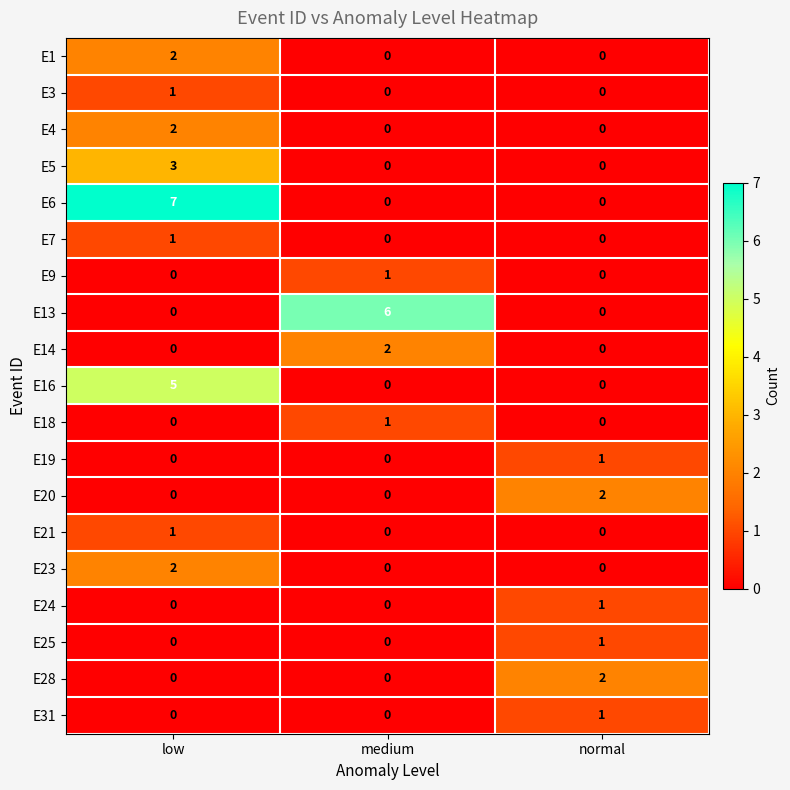

Which series has the widest spread of values?

E6